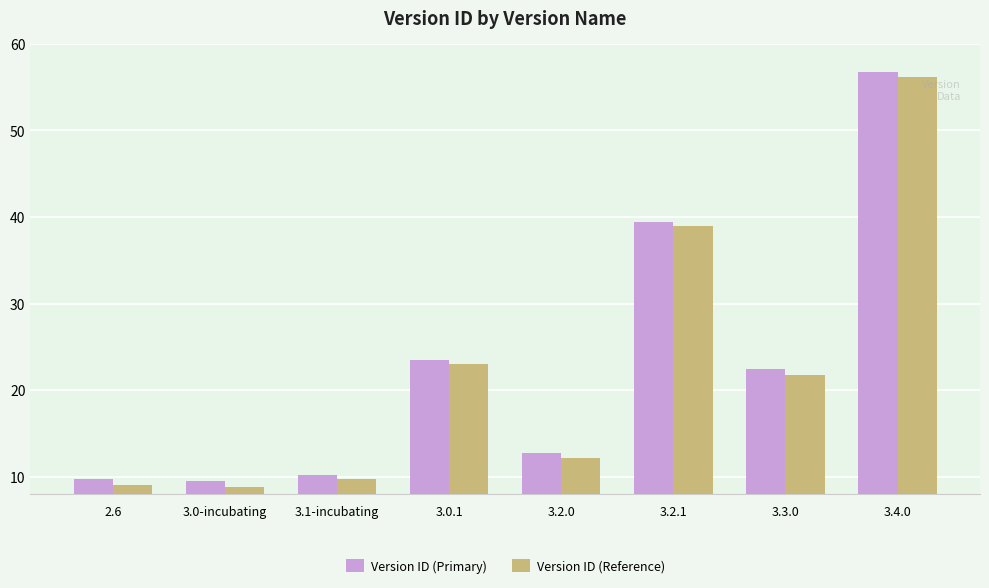

At which label is Version ID (Reference) closest to 12326250?

3.2.1